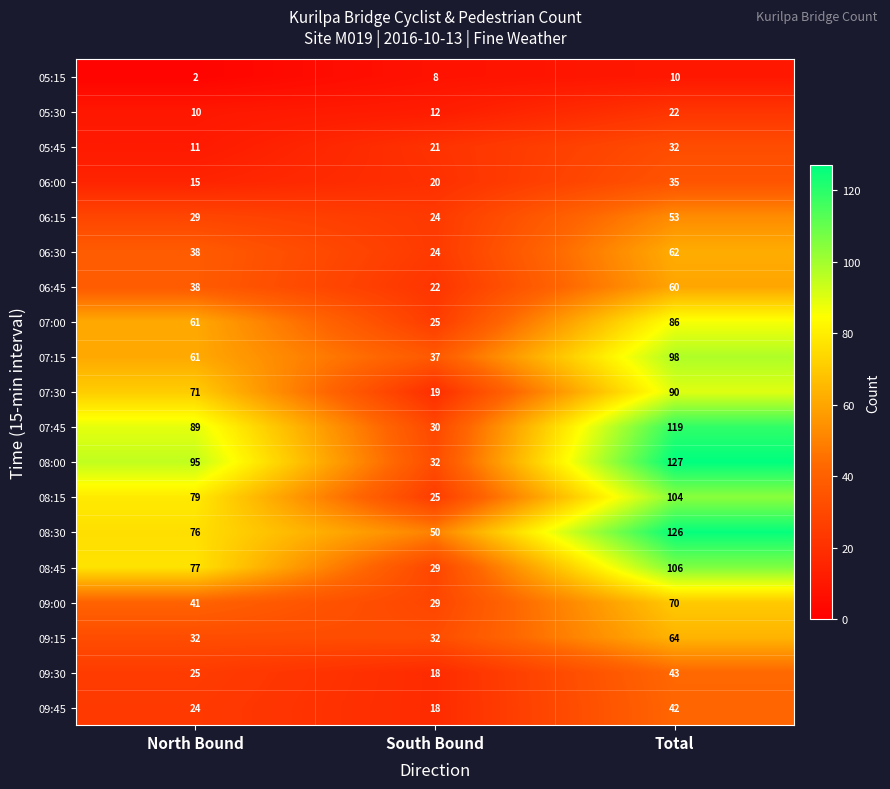

How many series are shown in this chart?

19